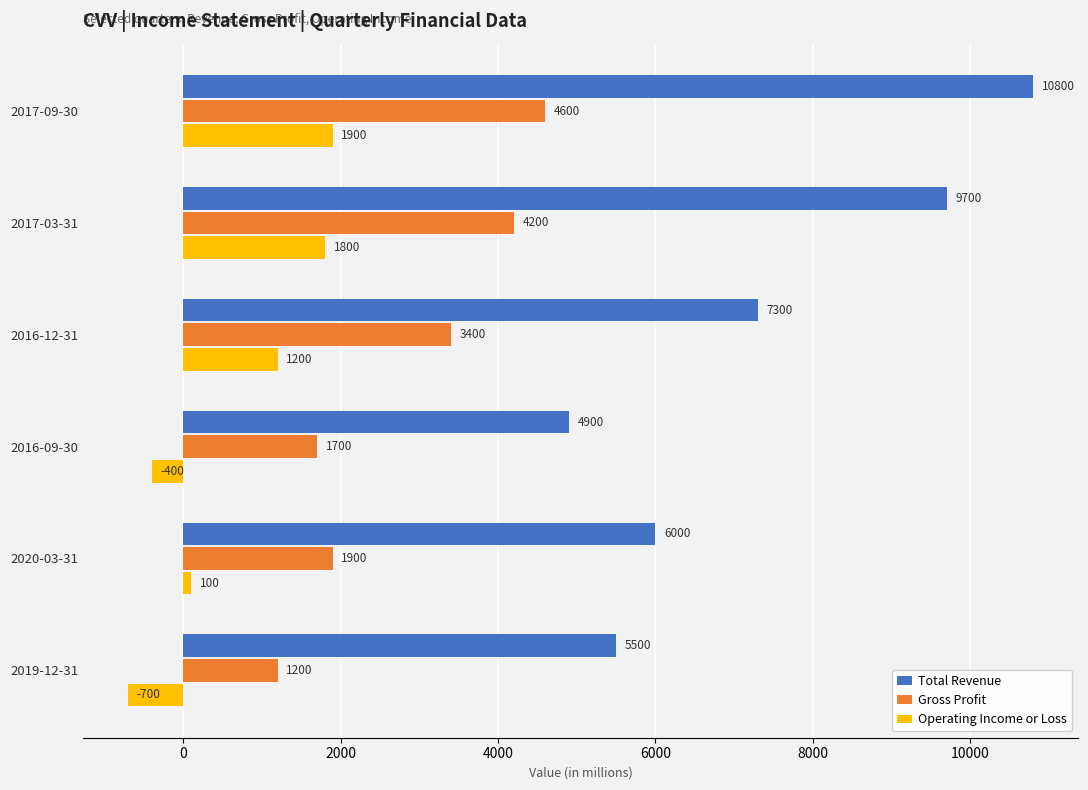

Which series changed the most between 2016-12-31 and 2016-09-30?

Total Revenue